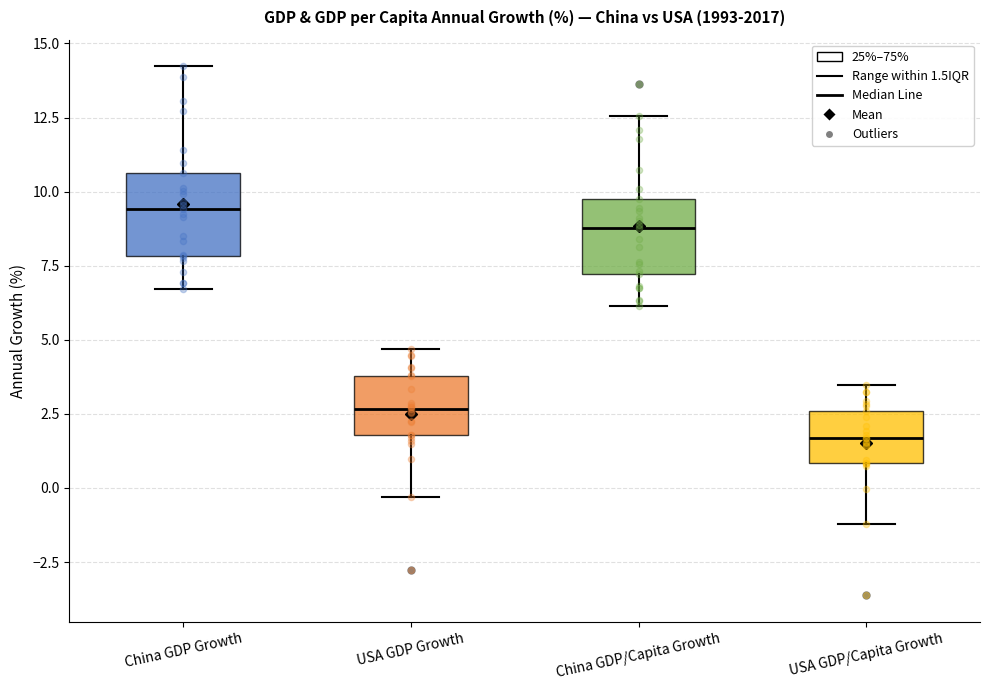

Reading left to right, read every box against the y-axis: the position of its median line, the range the box covers, and the ends of its whiskers. The values are not printed on the chart, so give them approximately, as read against the axis.

China GDP Growth: median 9.5, box 8.0 to 10.5, whiskers 6.5 to 14.0
USA GDP Growth: median 2.5, box 2.0 to 4.0, whiskers -0.5 to 4.5
China GDP/Capita Growth: median 9.0, box 7.0 to 10.0, whiskers 6.0 to 12.5
USA GDP/Capita Growth: median 1.5, box 1.0 to 2.5, whiskers -1.0 to 3.5